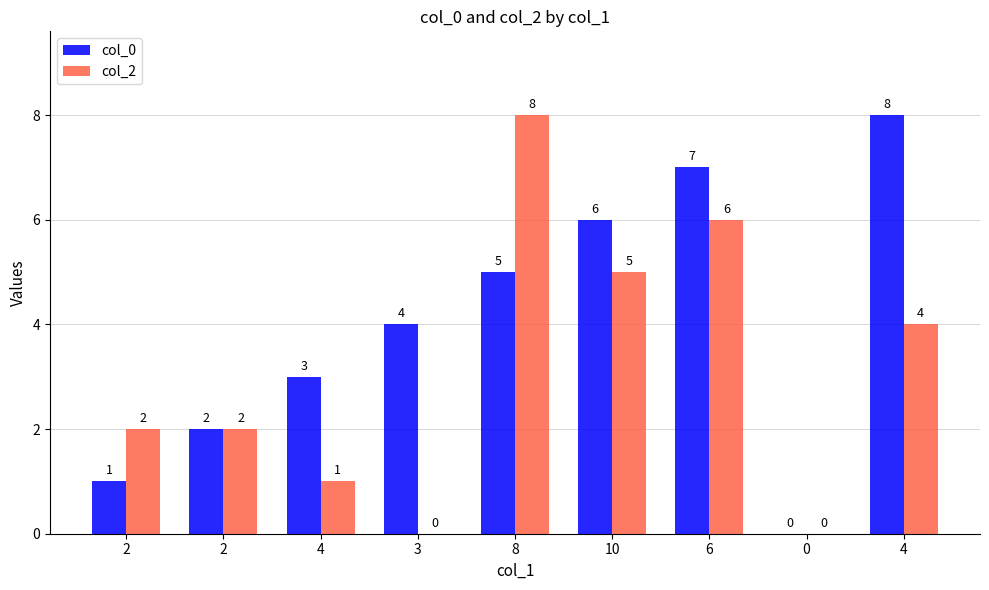

Are the bars grouped side by side (vs. stacked)?

Yes